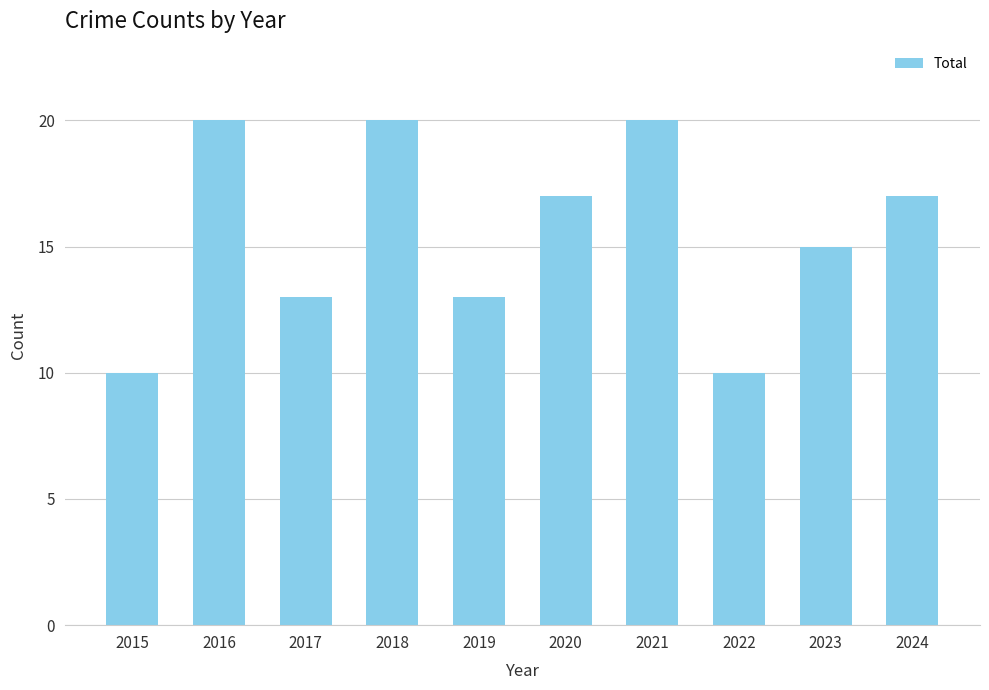

What is the ratio of the value at 2017 to the value at 2016?

0.7